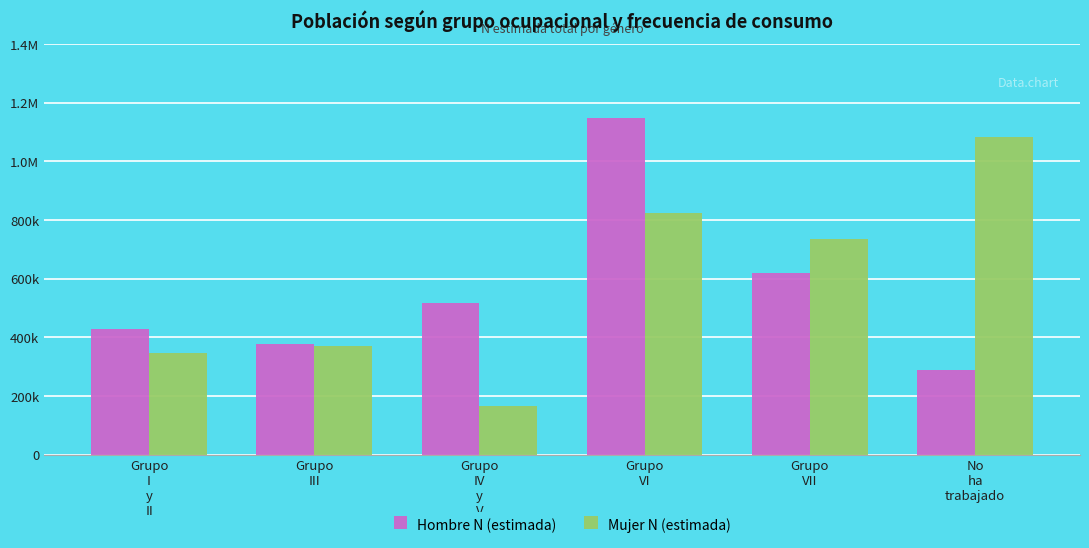

What is the label of the 5th bar from the right?

Grupo
III